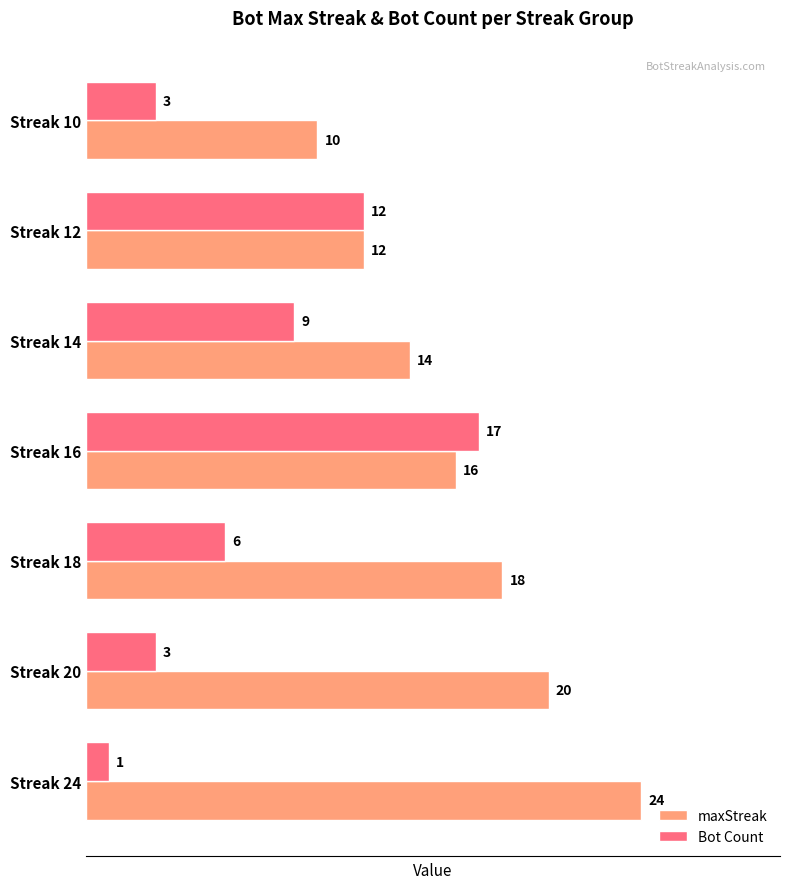

Which series has the largest total across all categories?

maxStreak